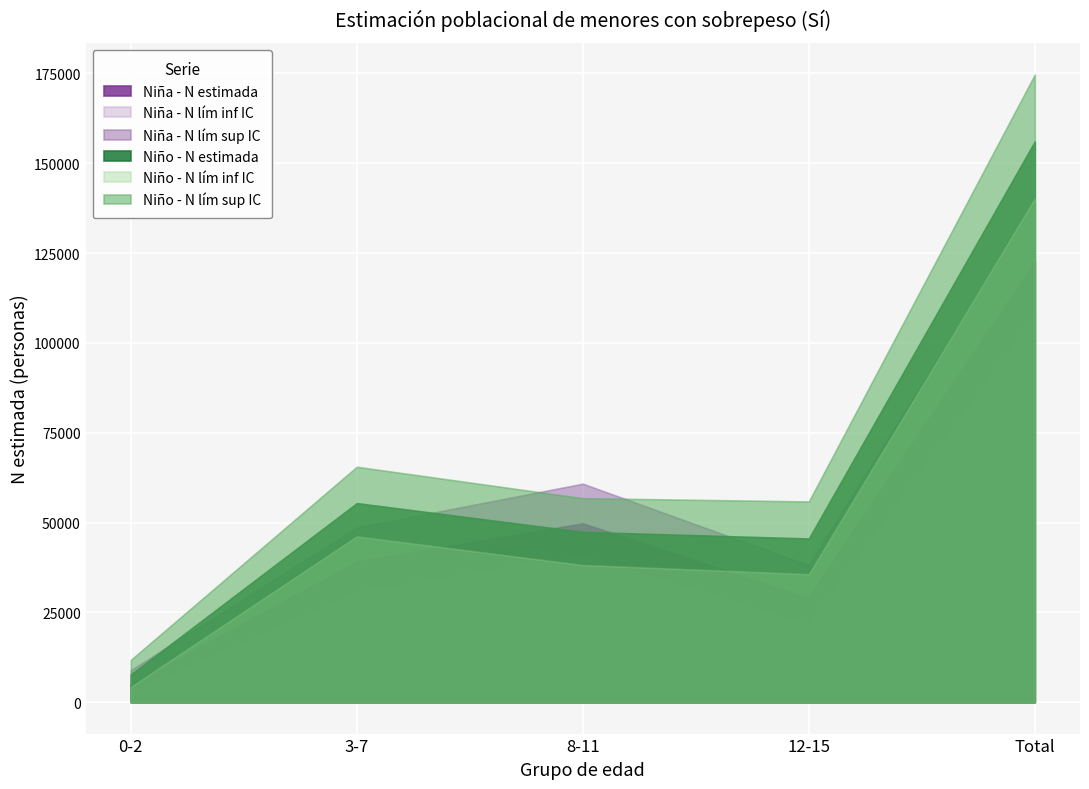

Which series has the largest total across all categories?

Niño - N lím sup IC